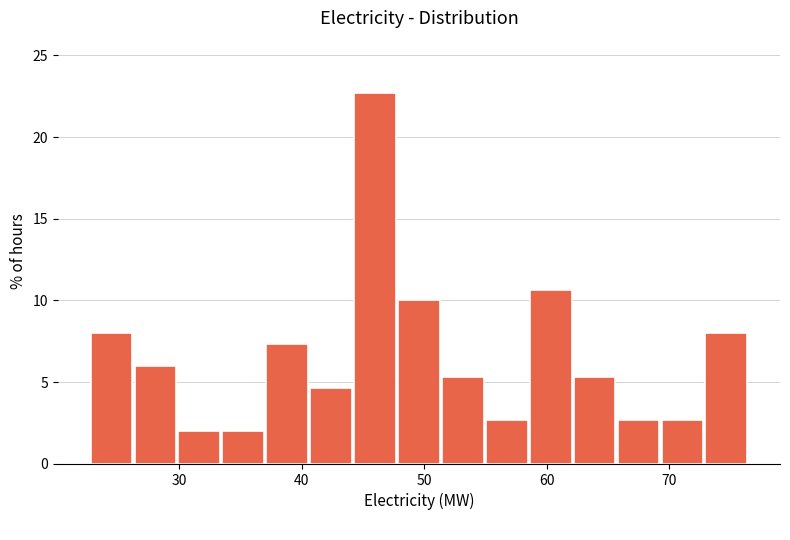

Read against the x-axis, roughly where is the centre of the tallest bar?

46